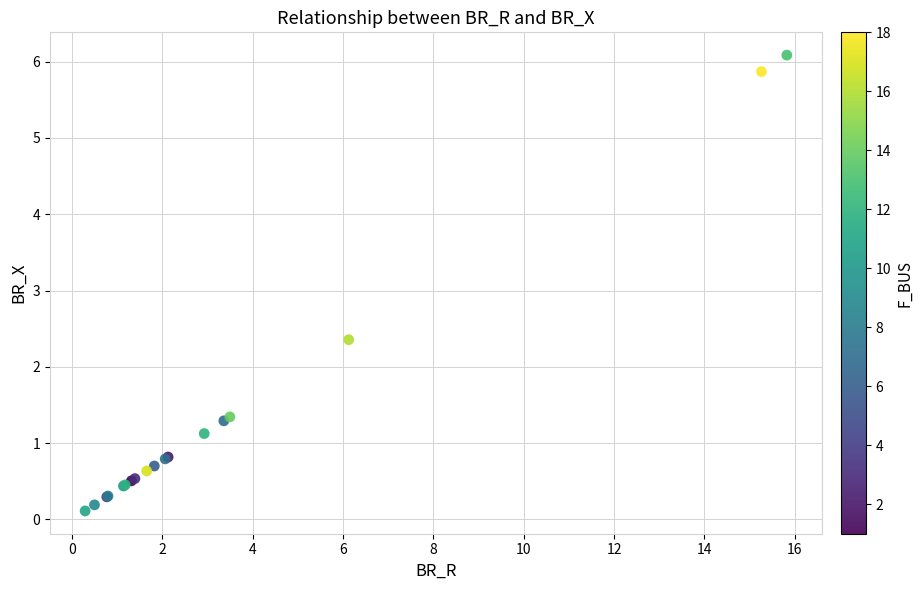

What Y value in the scatter plot is closest to 3?

2.4